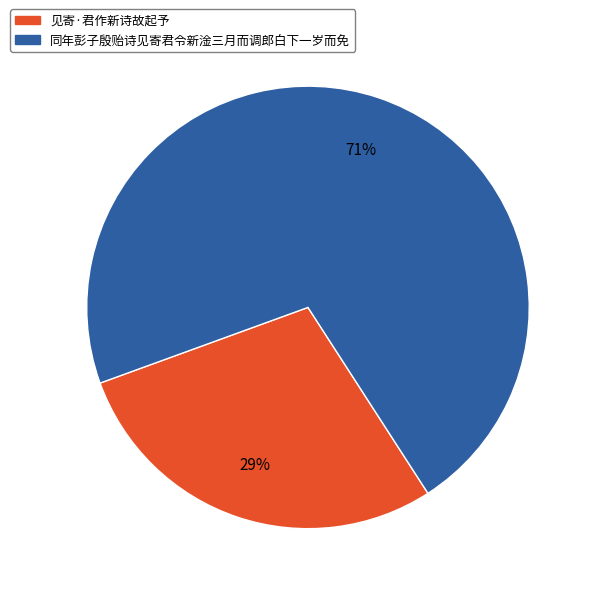

Is there a majority slice in this chart?

Yes